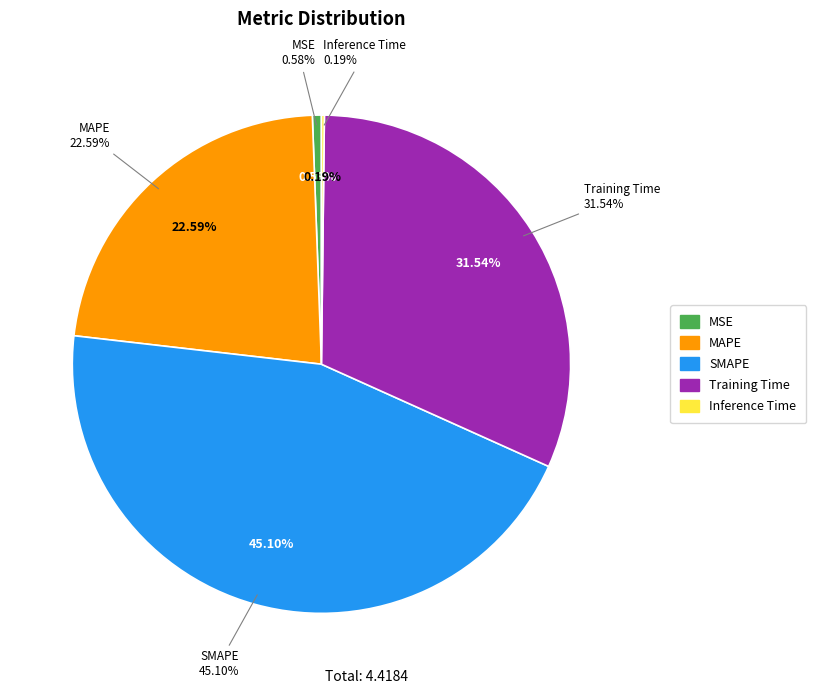

What is the change in value from MSE to Training Time?

+1.4